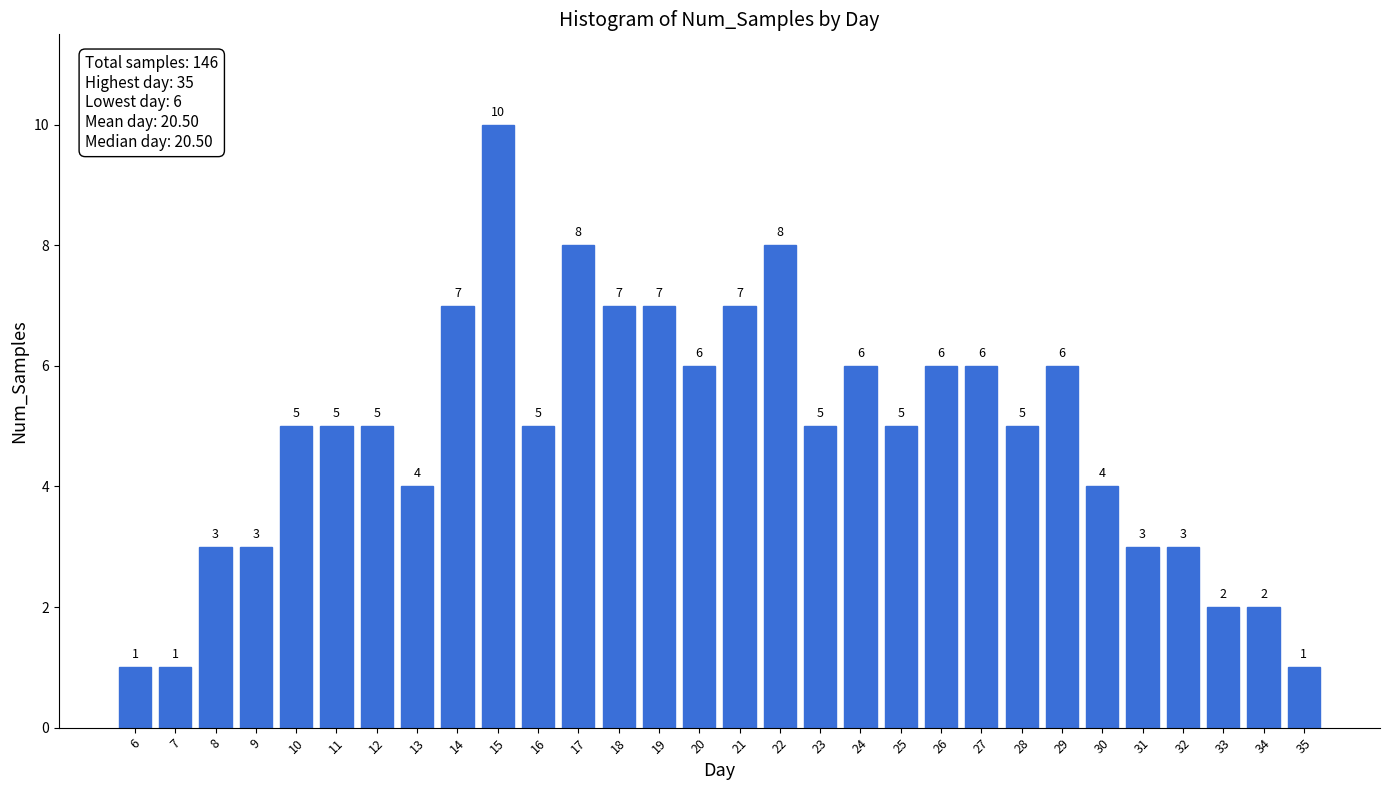

Reading left to right, list all the values displayed in this chart.

6=1	7=1	8=3	9=3	10=5	11=5	12=5	13=4	14=7	15=10	16=5	17=8	18=7	19=7	20=6	21=7	22=8	23=5	24=6	25=5	26=6	27=6	28=5	29=6	30=4	31=3	32=3	33=2	34=2	35=1